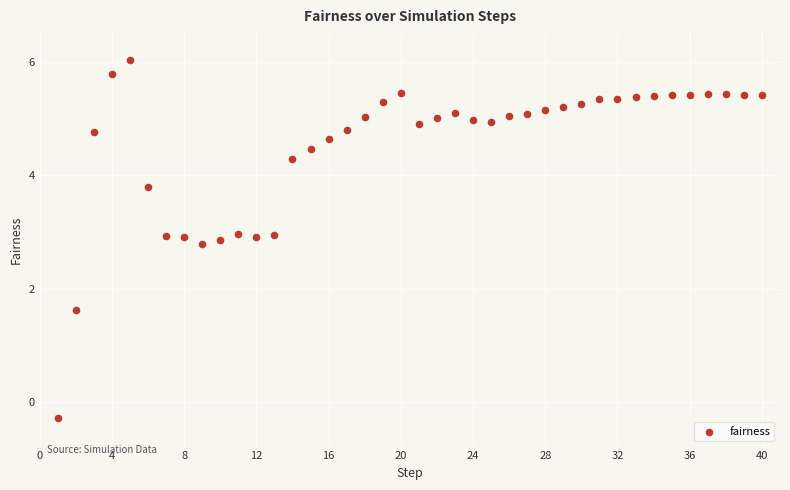

What is the range of X values (max minus min)?

39.0